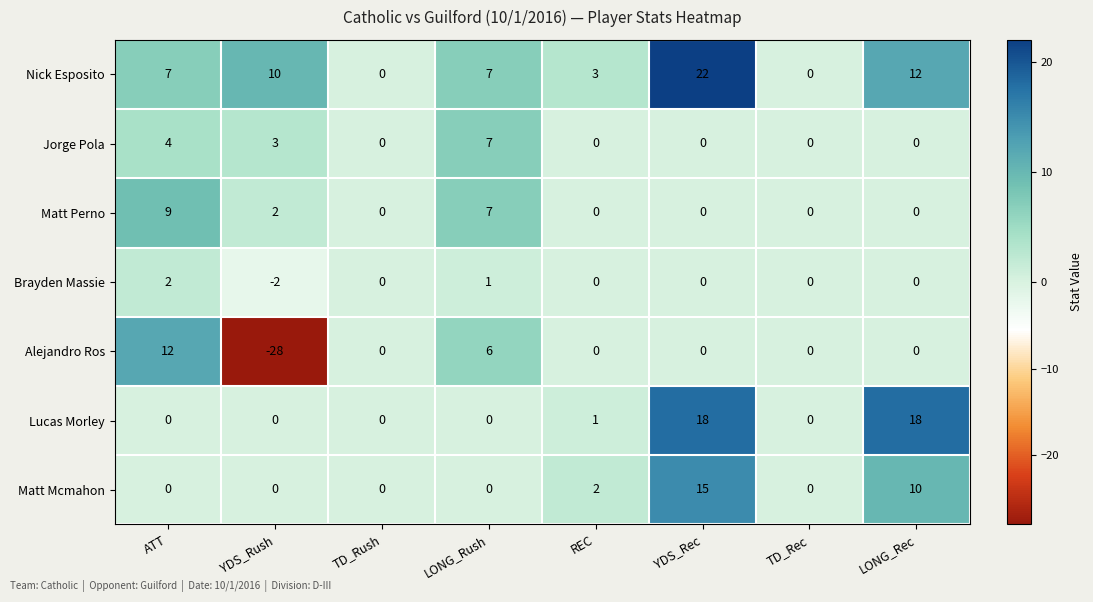

What is the difference between the maximum and second lowest values in the Nick Esposito series?

22